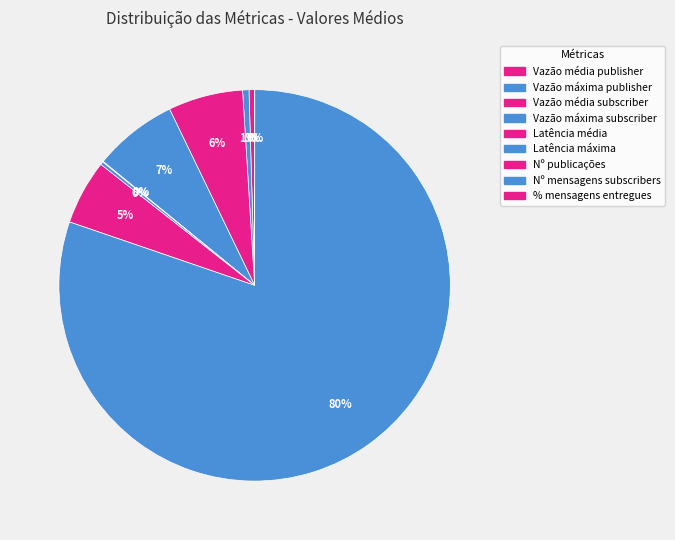

How many segments does this pie chart have?

9